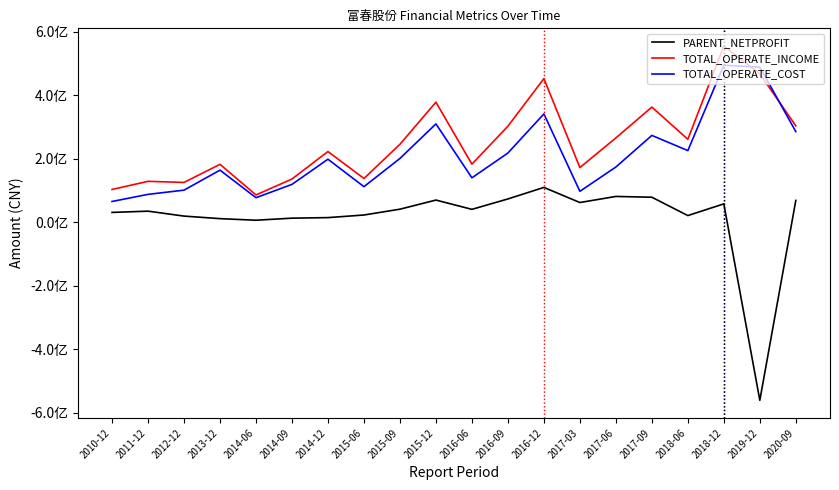

Is this an area chart (filled region under the line)?

No